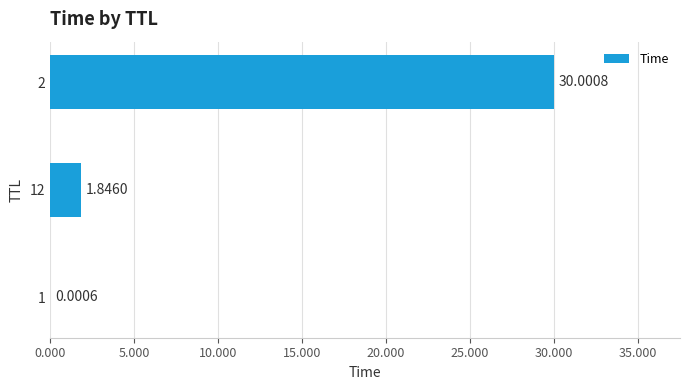

What is the sum of all values?

31.8